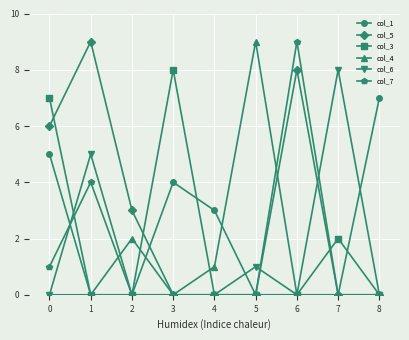

Is it true that col_4 equals 3 at 3?

False